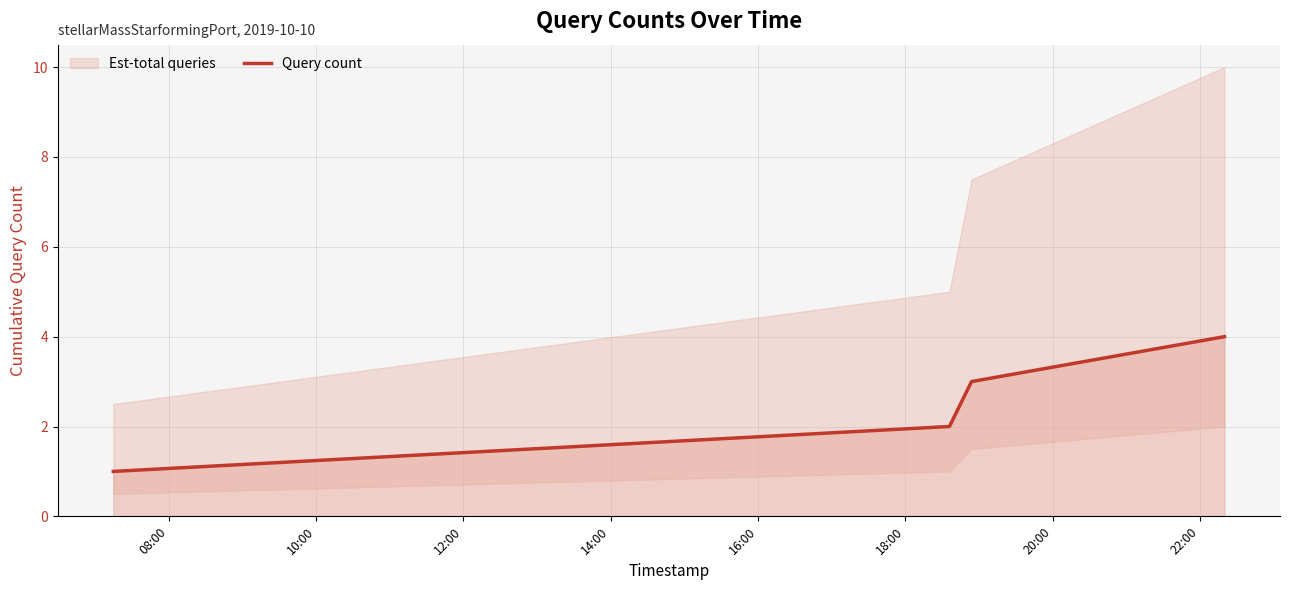

What is the sum of all values?

10